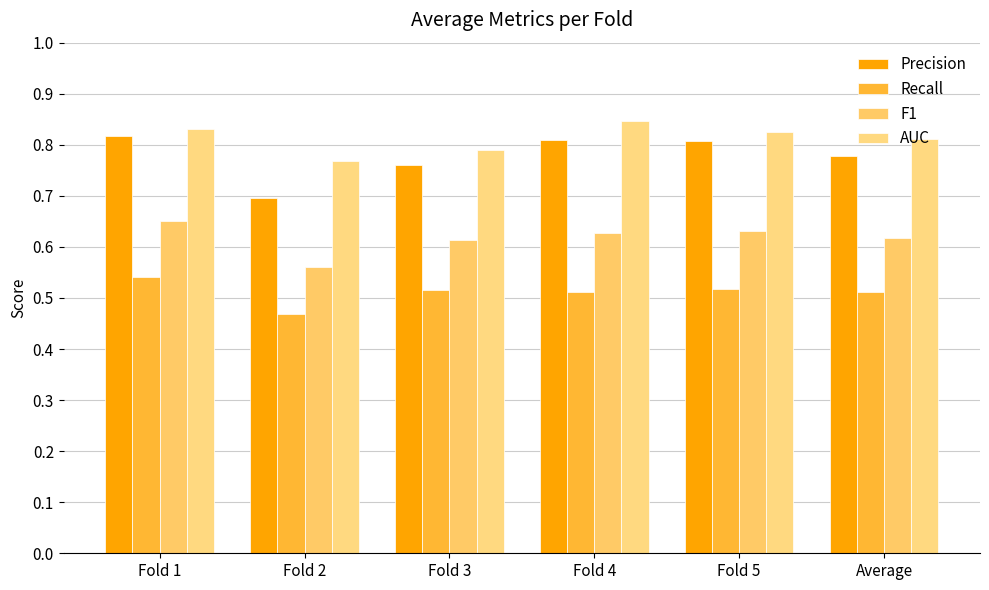

Which series has the largest range (max minus min)?

Precision